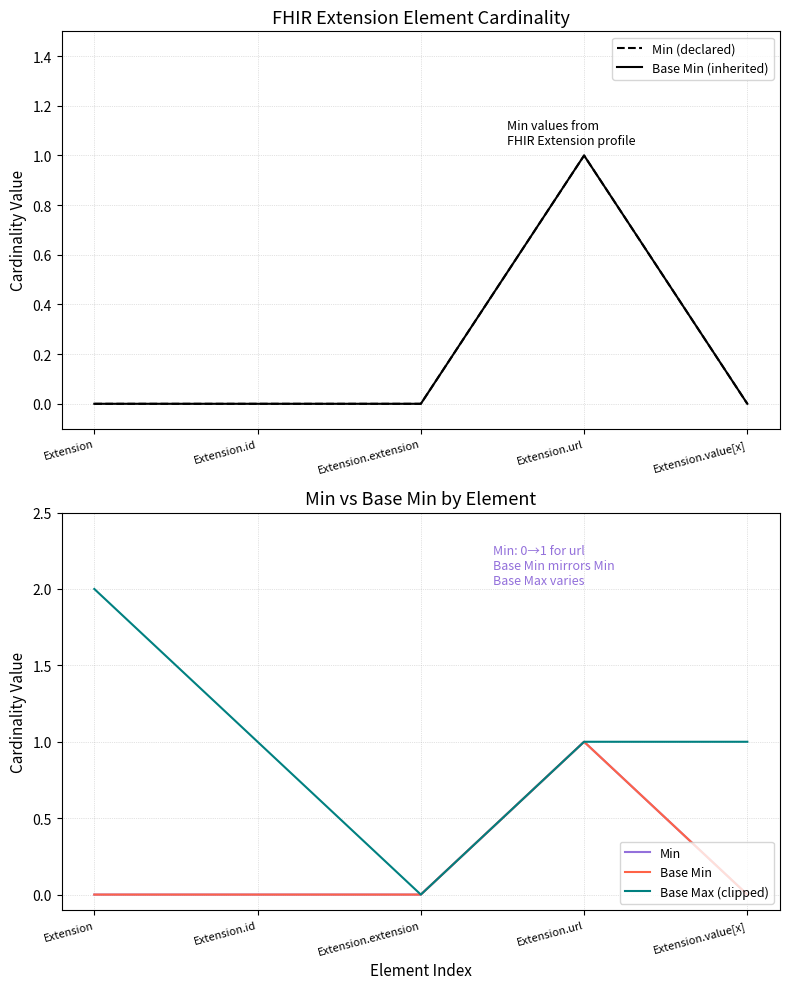

What are all the series names shown in the legend?

Min (declared), Base Min (inherited), Min, Base Min, Base Max (clipped)